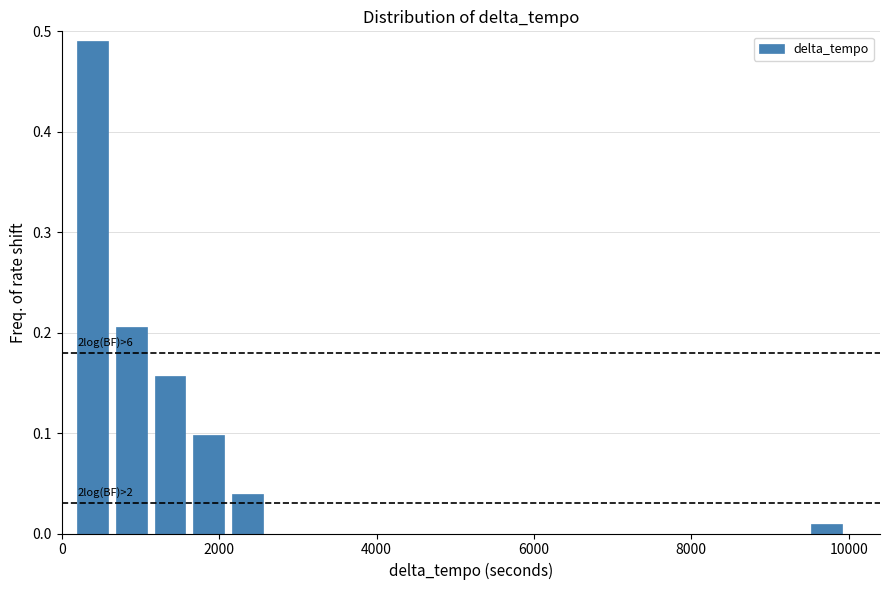

Around what value on the x-axis is the tallest bar? Give the approximate position of its centre, as read against the axis.

400